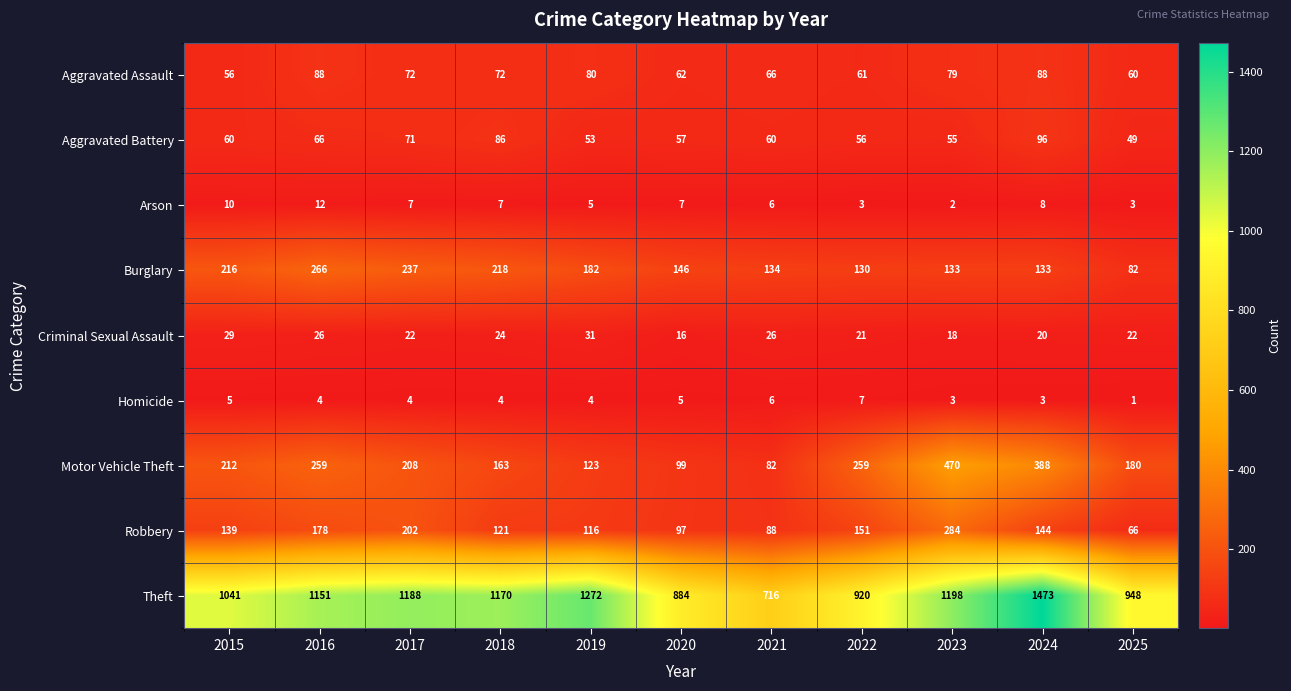

Rank the series by their maximum value, from highest to lowest.

Theft, Motor Vehicle Theft, Robbery, Burglary, Aggravated Battery, Aggravated Assault, Criminal Sexual Assault, Arson, Homicide